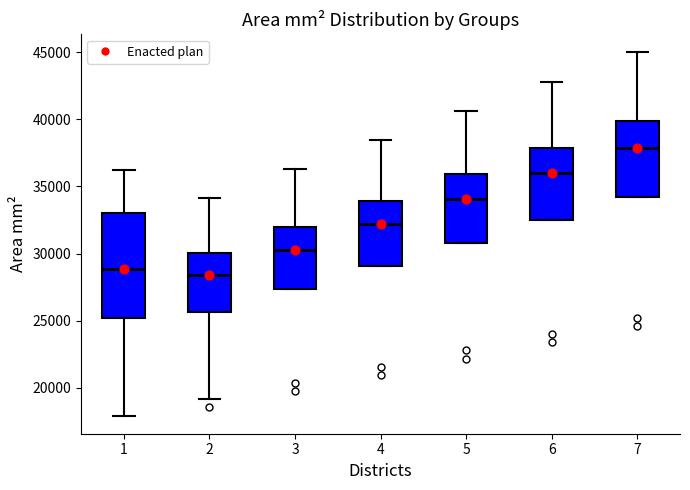

Where is the upper edge of the box at x = 6 on the y-axis? The values are not printed on the chart, so give them approximately, as read against the axis.

38000